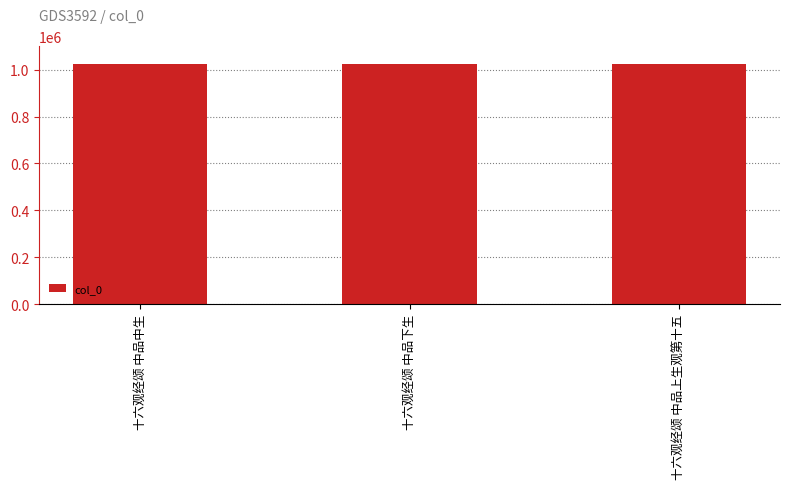

What is the ratio of the value at 十六观经颂 中品下生 to the value at 十六观经颂 中品上生观第十五?

1.0